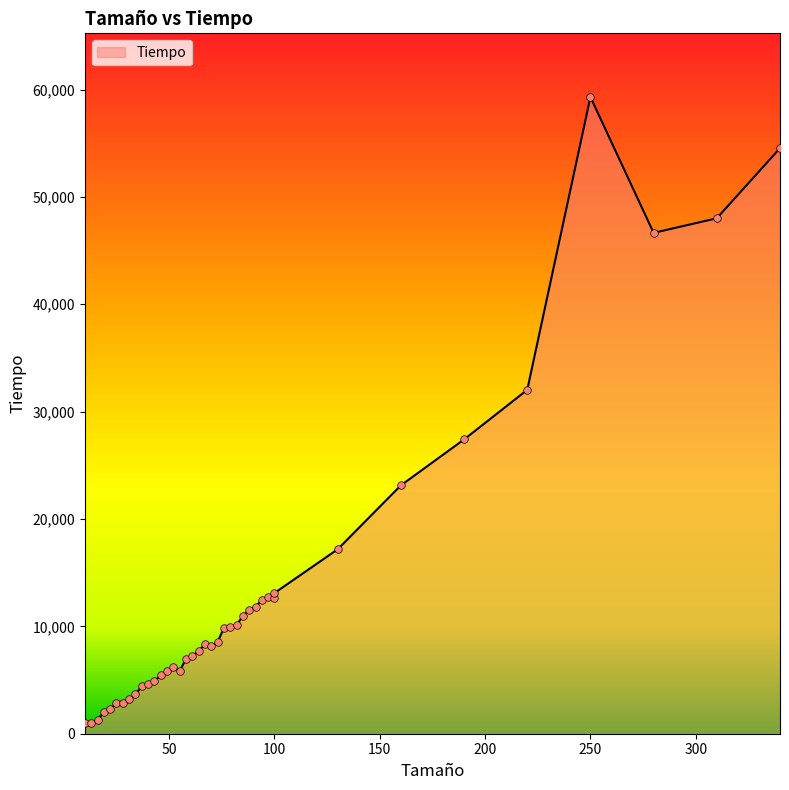

Between 79 and 55, which is larger?

79